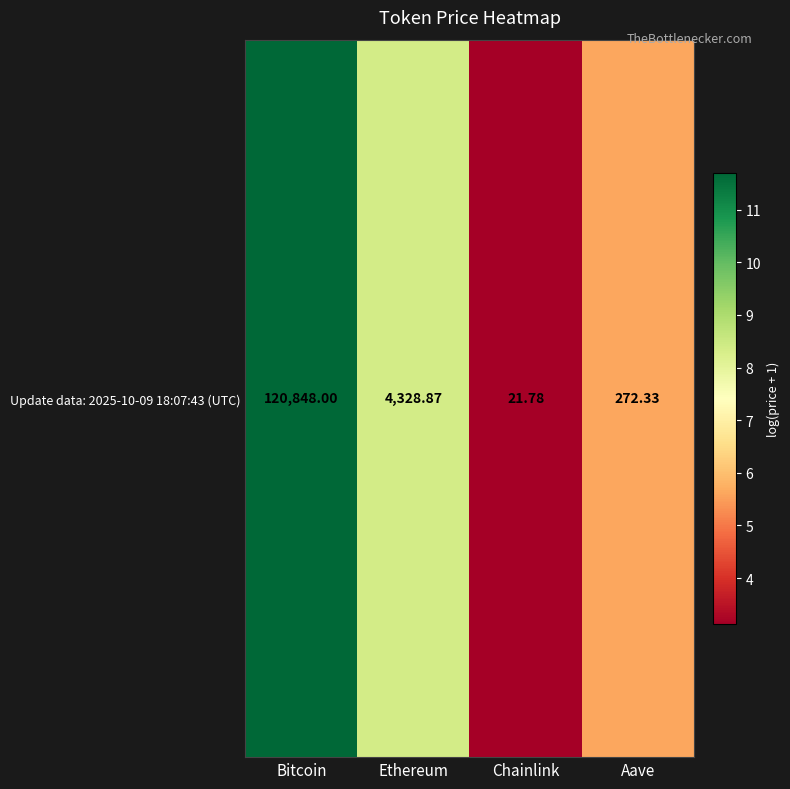

Reading left to right, extract all data points from this chart.

11.7	8.4	3.1	5.6